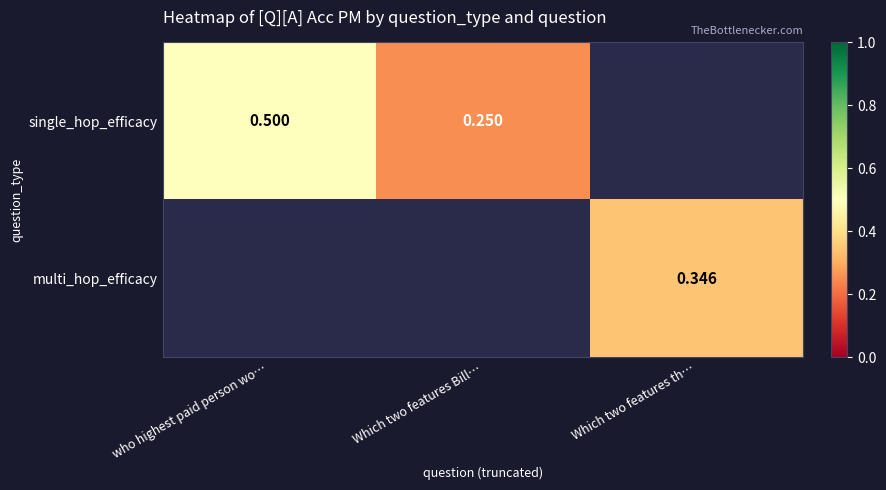

How many values in multi_hop_efficacy are above zero?

1